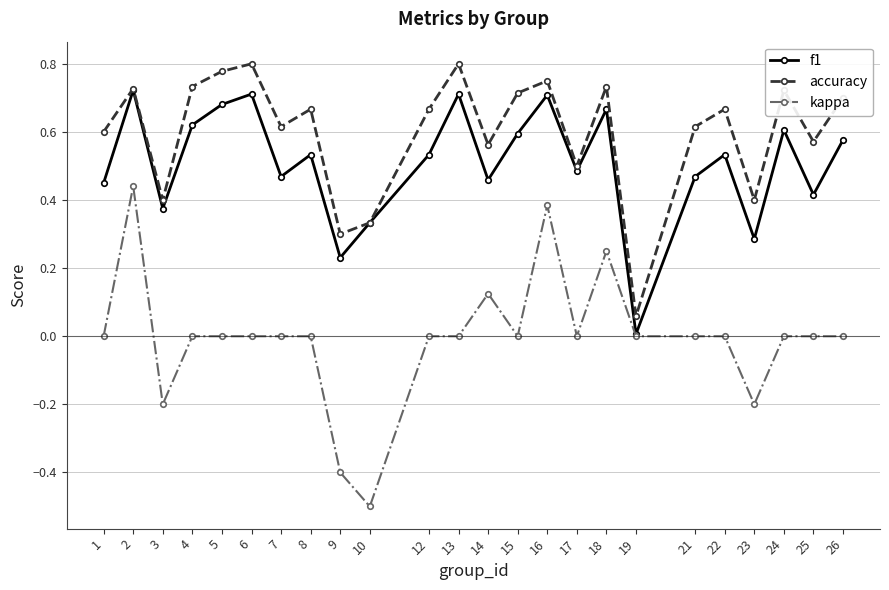

Rank the series by their average value, from lowest to highest.

kappa, f1, accuracy